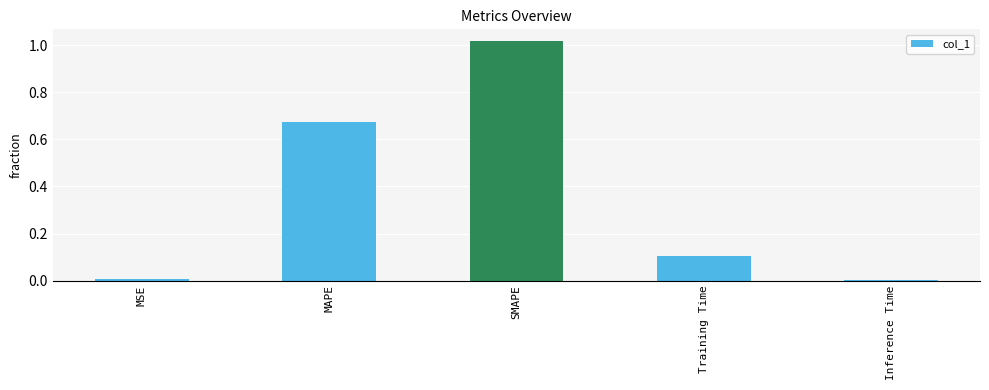

What is the change in value from MSE to SMAPE?

+1.0